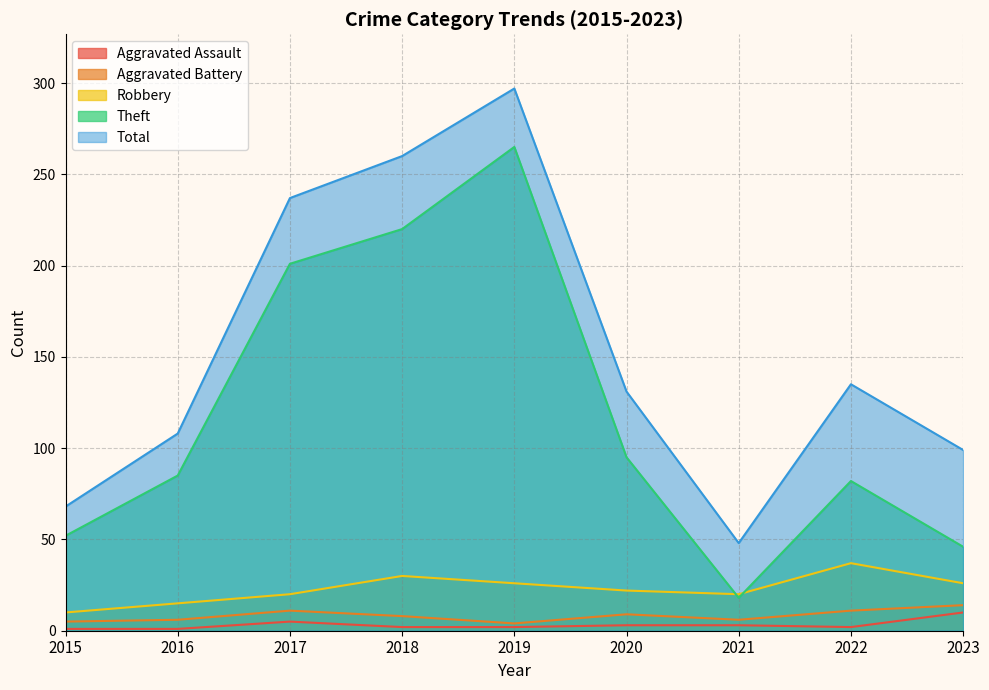

Is it true that Theft equals 52 at 2015?

True